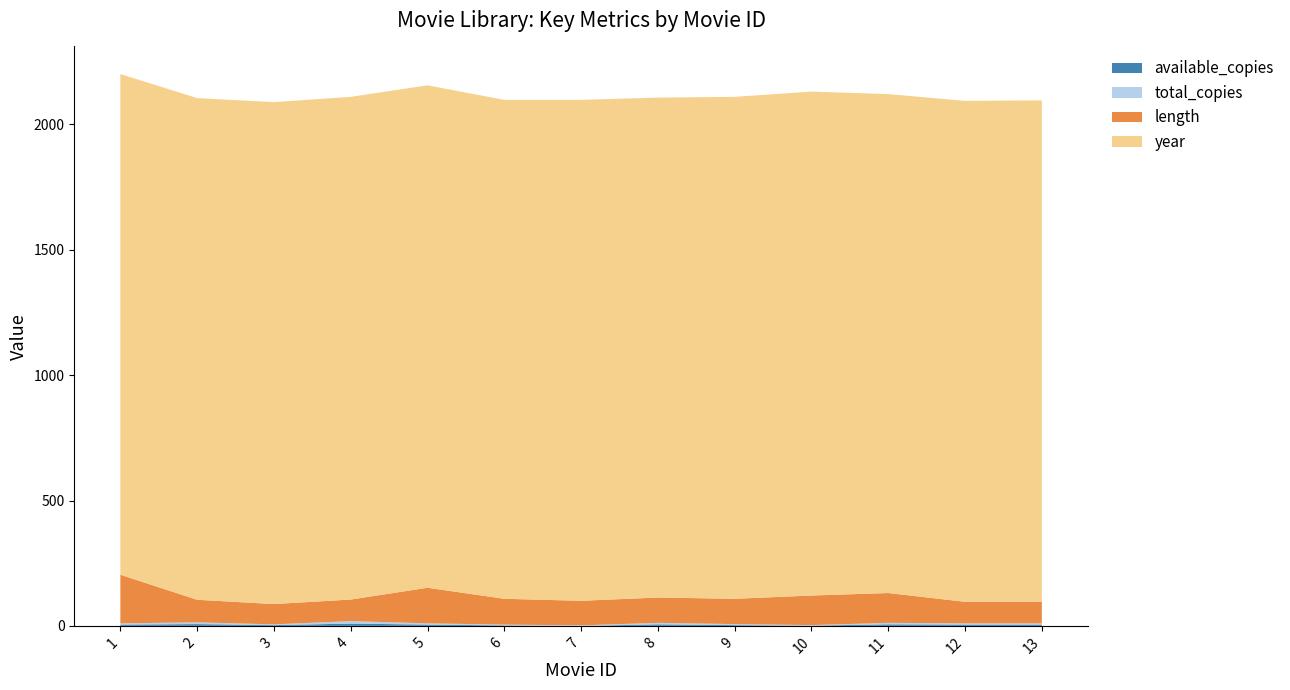

Reading right to left, transcribe all the data shown in this chart.

year: 13=2000	12=1998	11=1990	10=2010	9=2002	8=1994	7=1998	6=1990	5=2004	4=2005	3=2002	2=2001	1=1997
length: 13=86	12=86	11=119	10=118	9=101	8=101	7=98	6=103	5=142	4=86	3=81	2=90	1=194
total_copies: 13=5	12=5	11=6	10=2	9=4	8=6	7=2	6=3	5=5	4=10	3=3	2=7	1=5
available_copies: 13=5	12=5	11=6	10=1	9=3	8=6	7=0	6=2	5=5	4=9	3=3	2=7	1=5